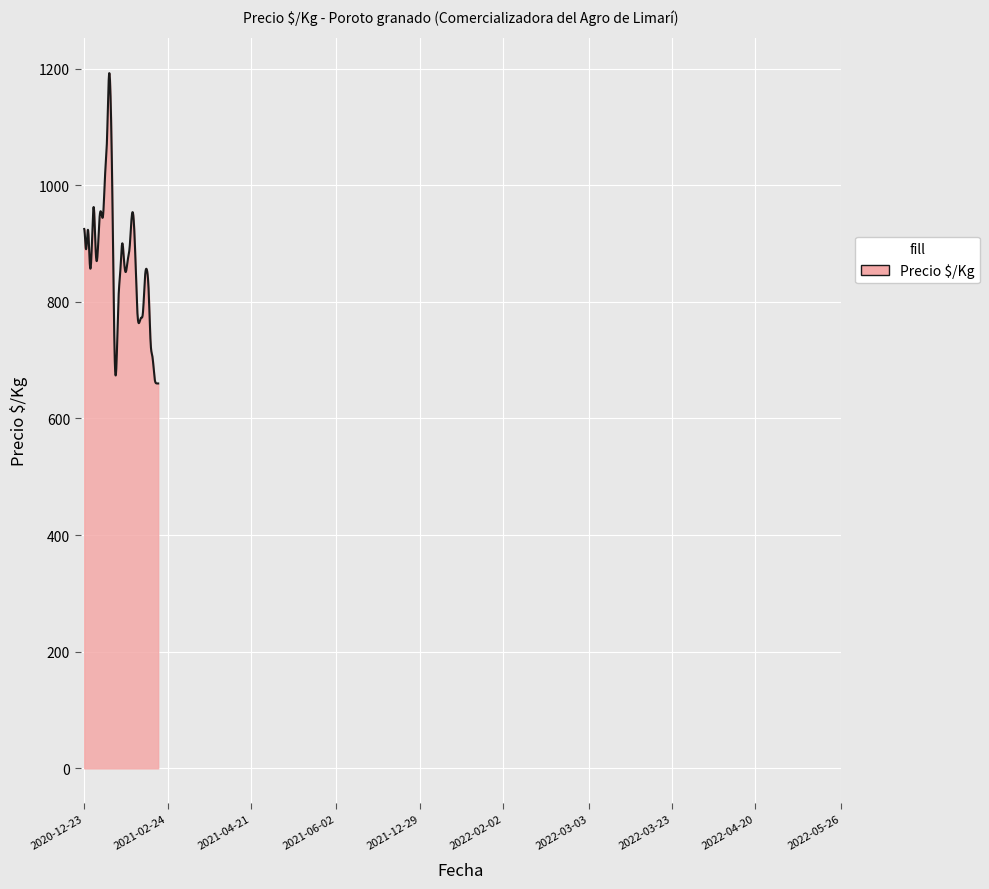

What is the maximum value shown in the chart?

1192.1